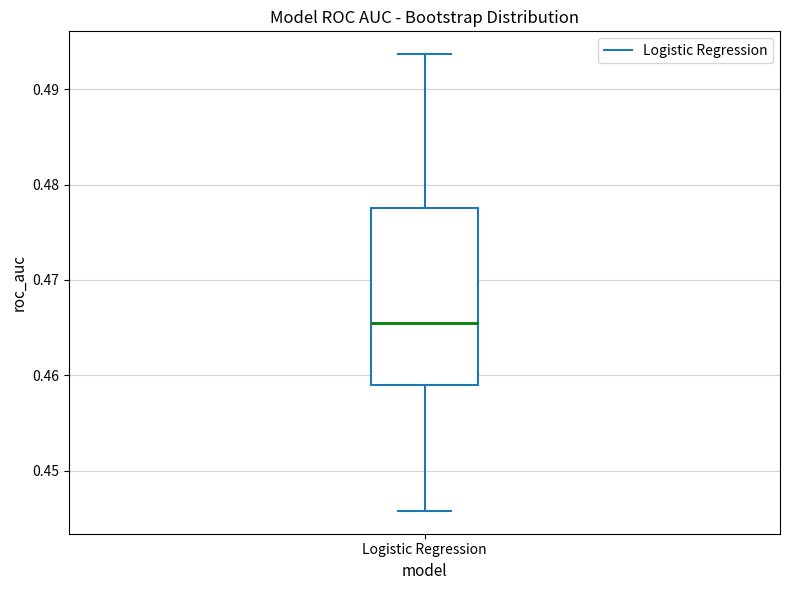

Where is the upper edge of the box for Logistic Regression on the y-axis? The values are not printed on the chart, so give them approximately, as read against the axis.

0.478